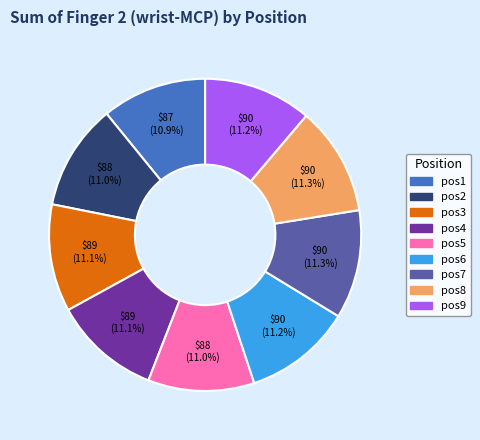

Does pos8 account for over 50% of the chart?

No